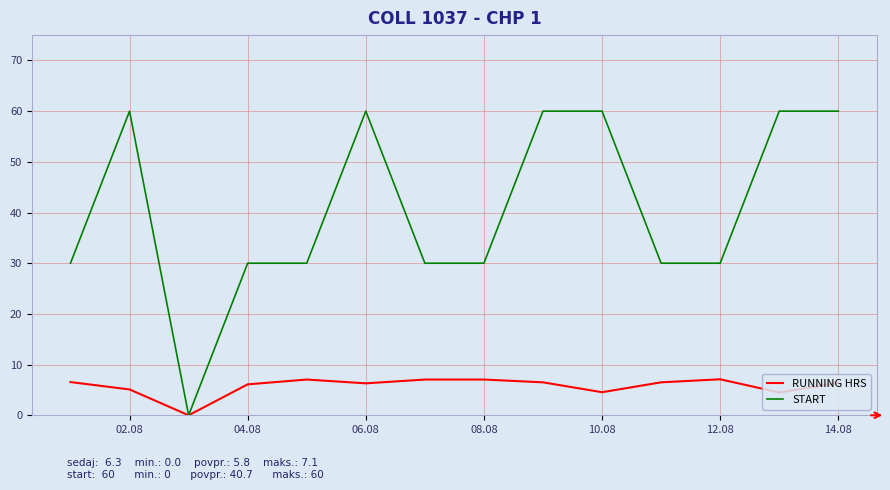

List the series in order of their overall mean, lowest first.

RUNNING HRS, START